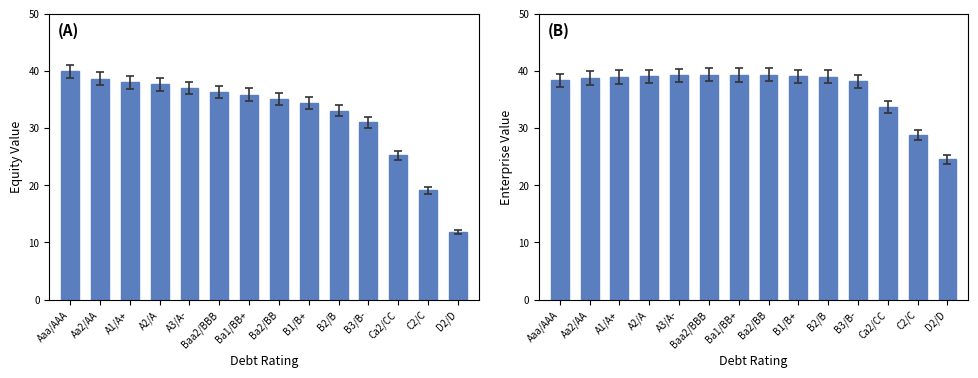

What is the lowest value of the enterprise_value series?

24.5